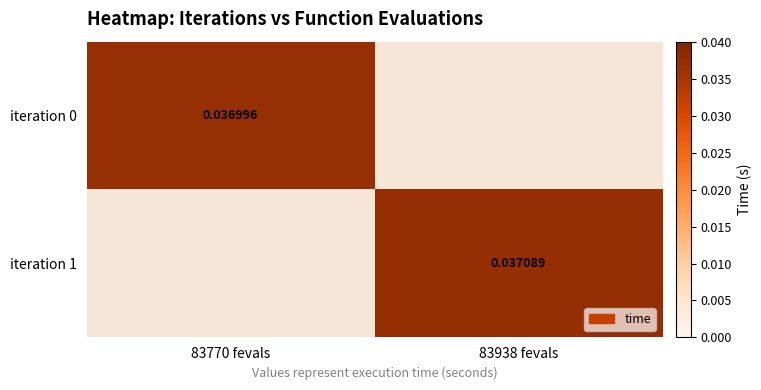

How many series are shown in this chart?

2